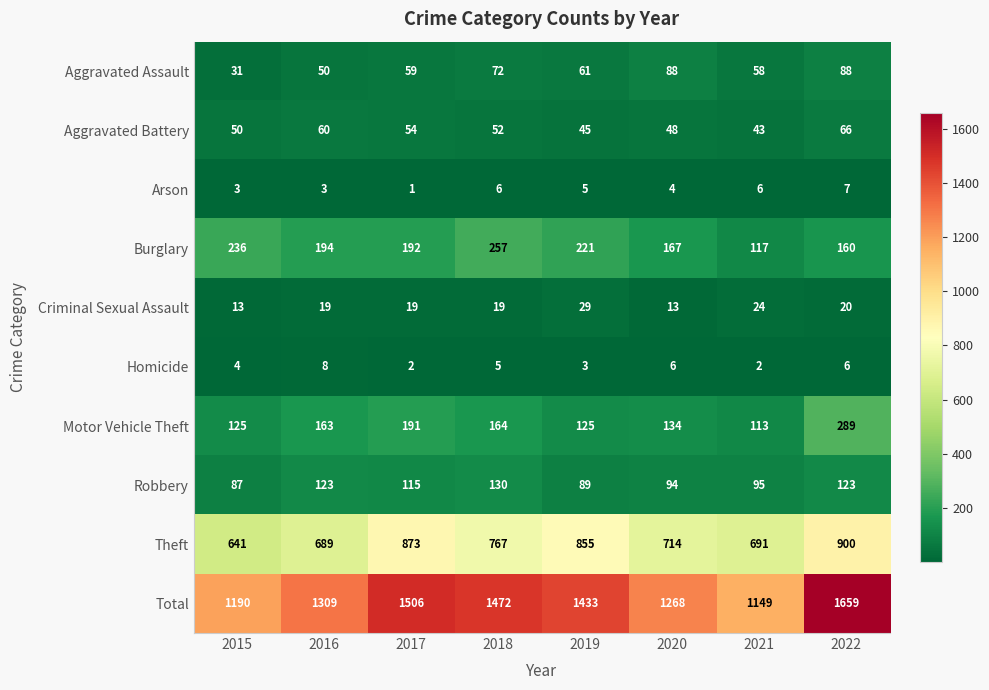

What is the difference between the highest and lowest values at 2019?

1430